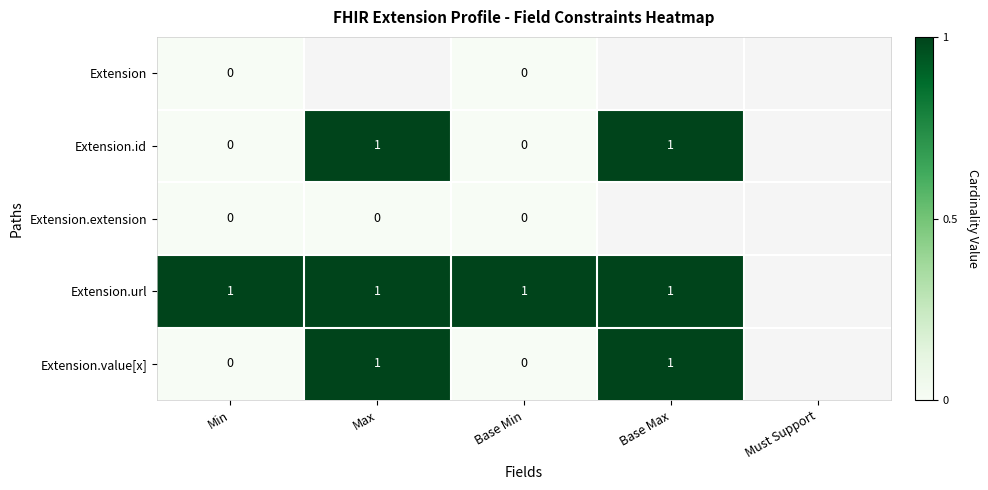

True or false: Extension.id has a value of 1 at Max.

True